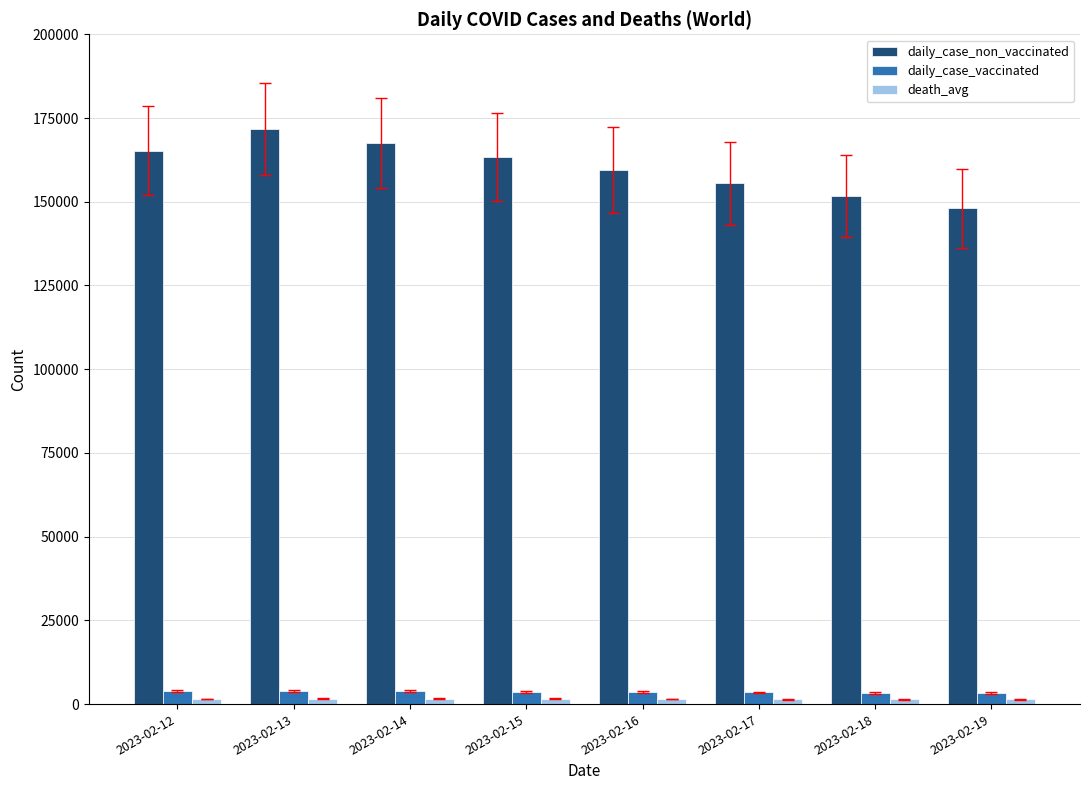

Which series has the largest total across all categories?

daily_case_non_vaccinated